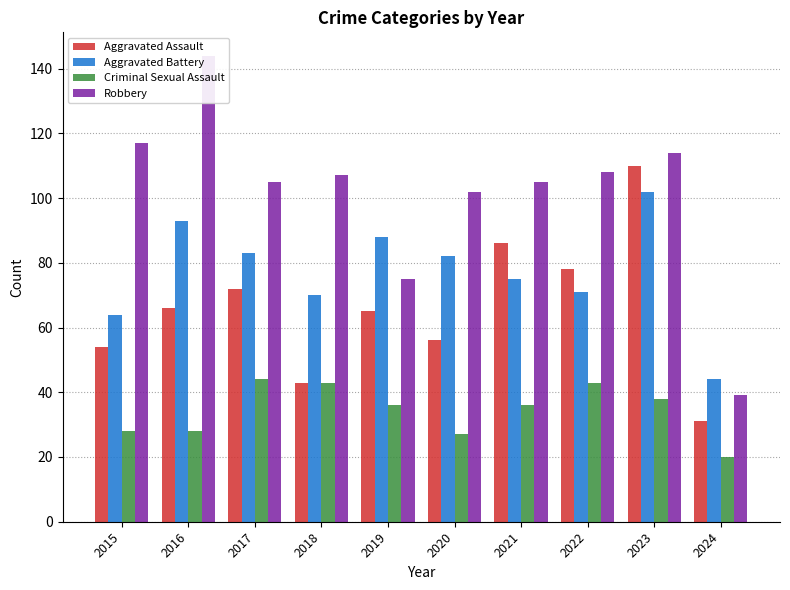

Is it true that Robbery equals 107 at 2018?

True